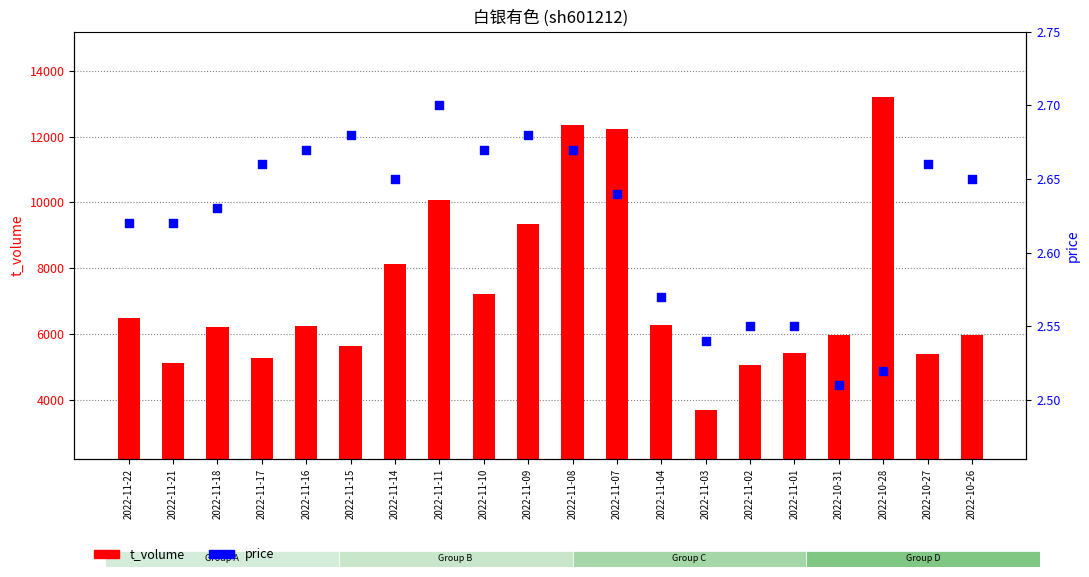

Which series contains the highest Y value?

t_volume